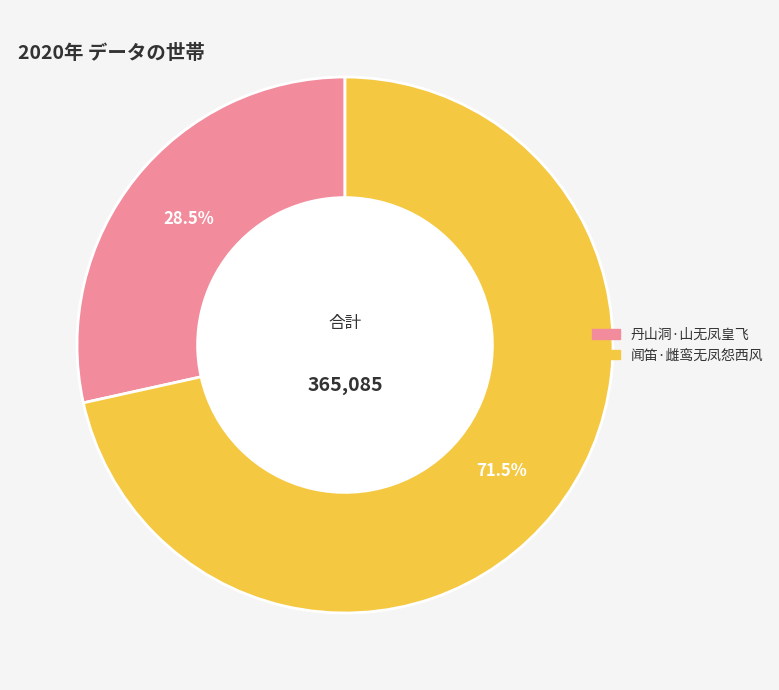

To the nearest percent, what is the combined percentage of 闻笛·雌鸾无凤怨西风 and 丹山洞·山无凤皇飞?

100%